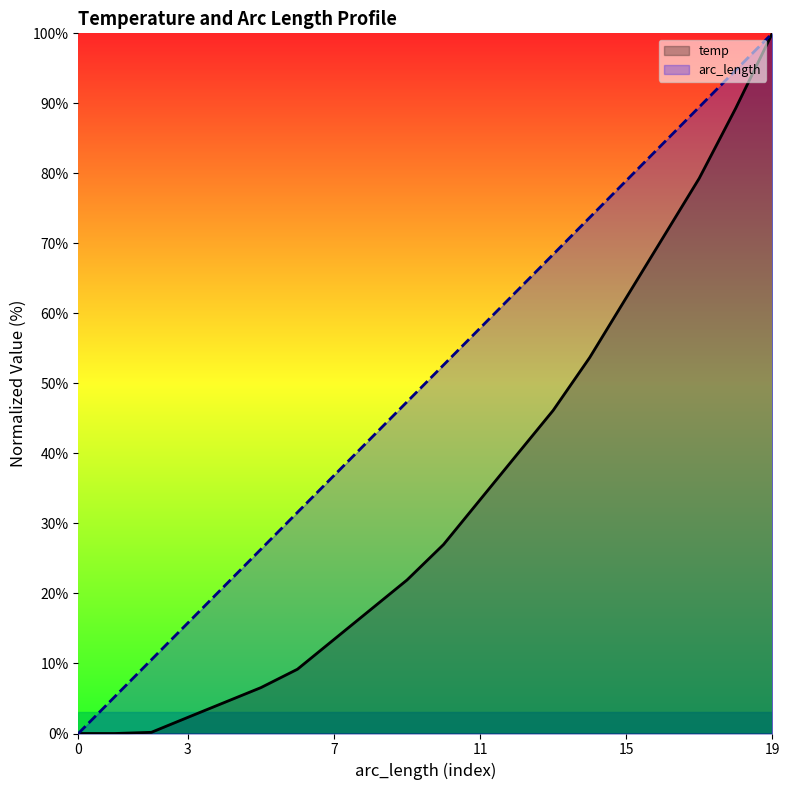

At 2.34e-05, list the series in order from smallest to largest.

temp, arc_length